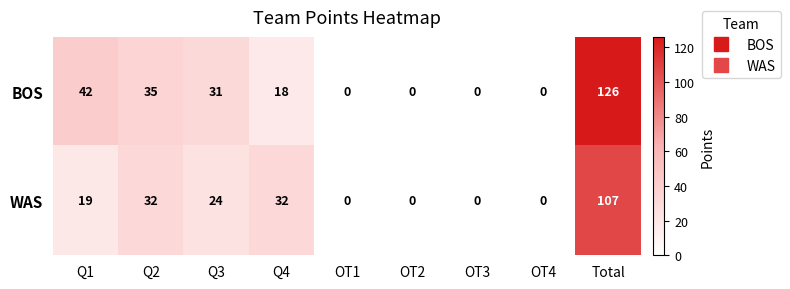

At which label does BOS reach its peak?

Total